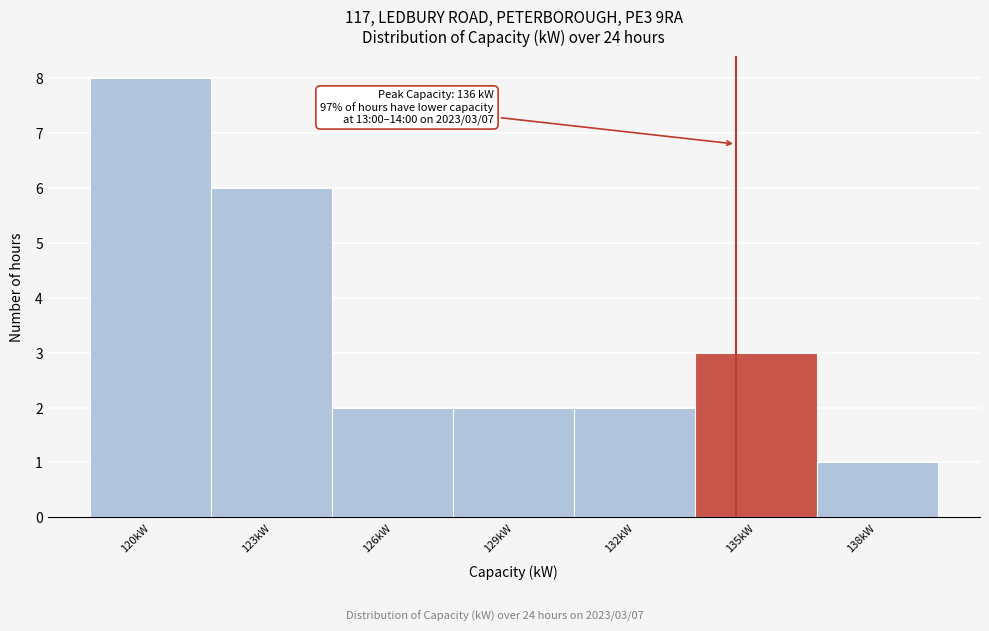

Reading right to left, list all the values displayed in this chart.

138kW=1	135kW=3	132kW=2	129kW=2	126kW=2	123kW=6	120kW=8